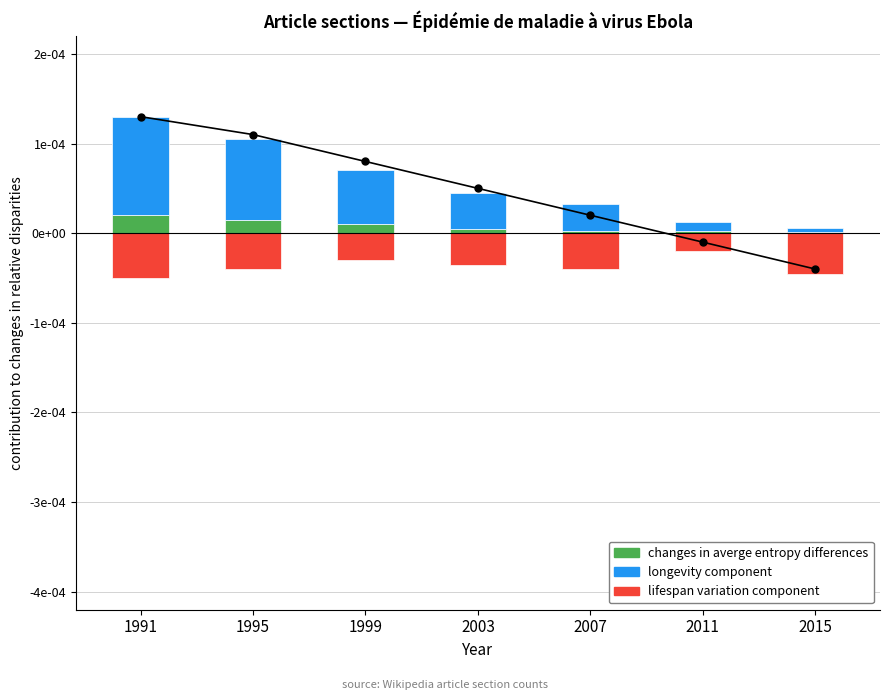

Rank the categories by changes in averge entropy differences value from highest to lowest.

1991, 1995, 1999, 2003, 2007, 2011, 2015